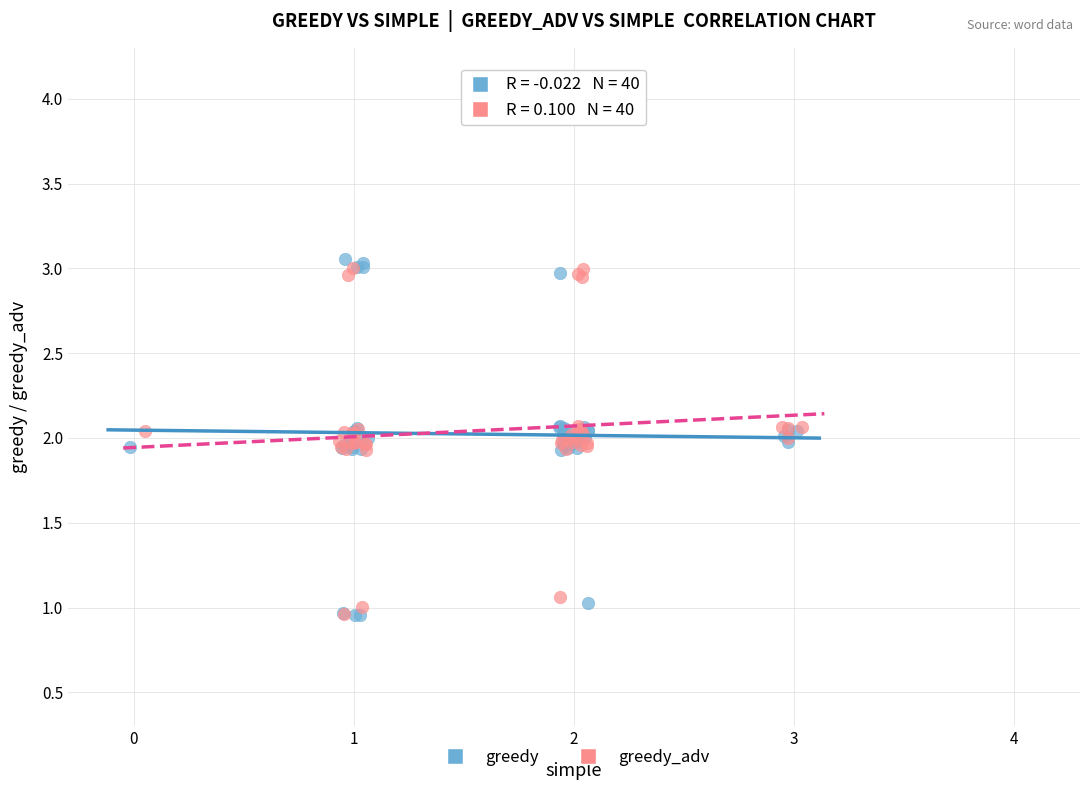

Which series has the largest Y range (max minus min)?

greedy